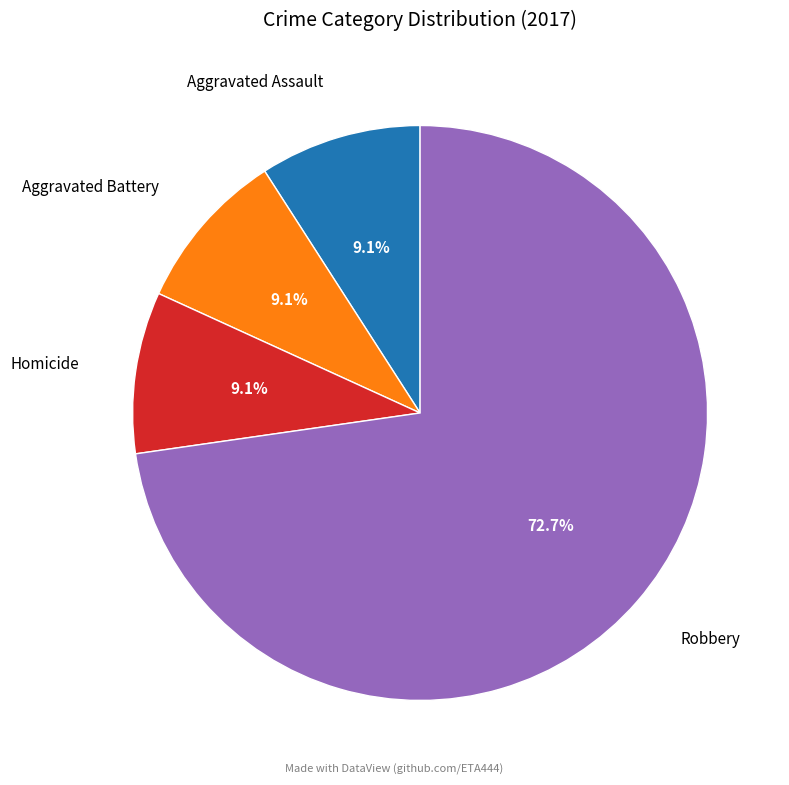

What portion of the pie excludes Robbery?

27.3%